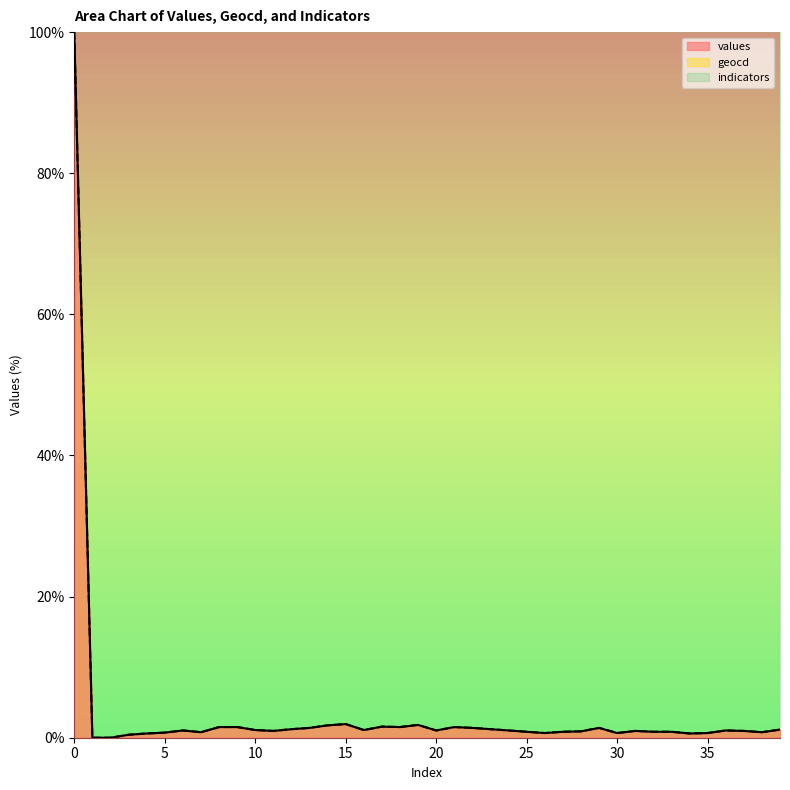

What is the maximum value for geocd?

100.0